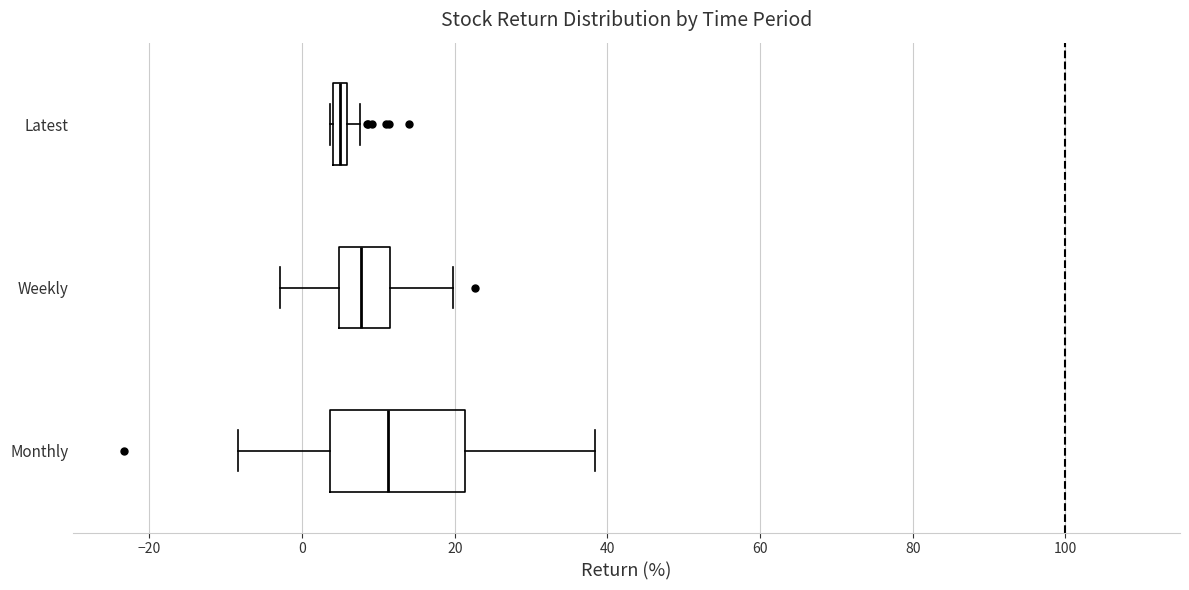

Where is the left edge of the box for Latest on the x-axis? The values are not printed on the chart, so give them approximately, as read against the axis.

4